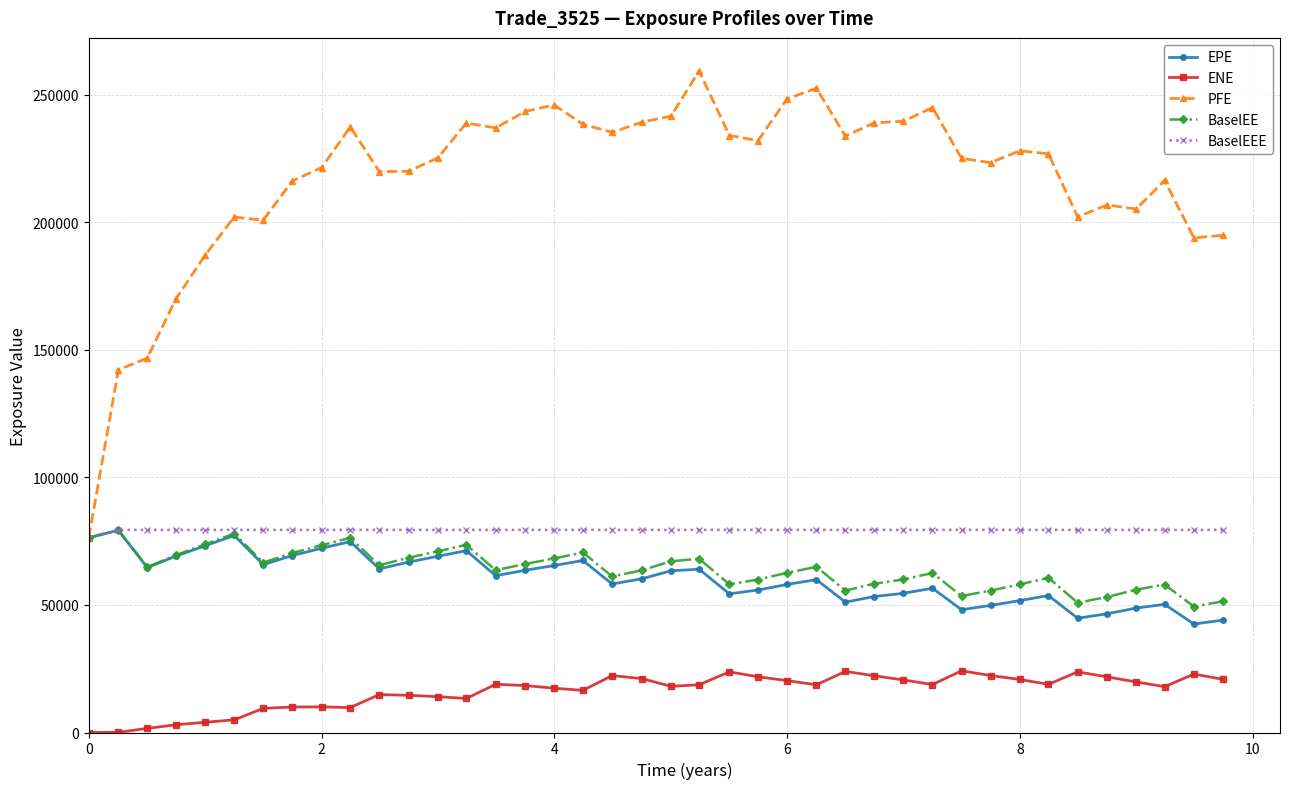

What is the sum of all BaselEEE values?

3172848.5